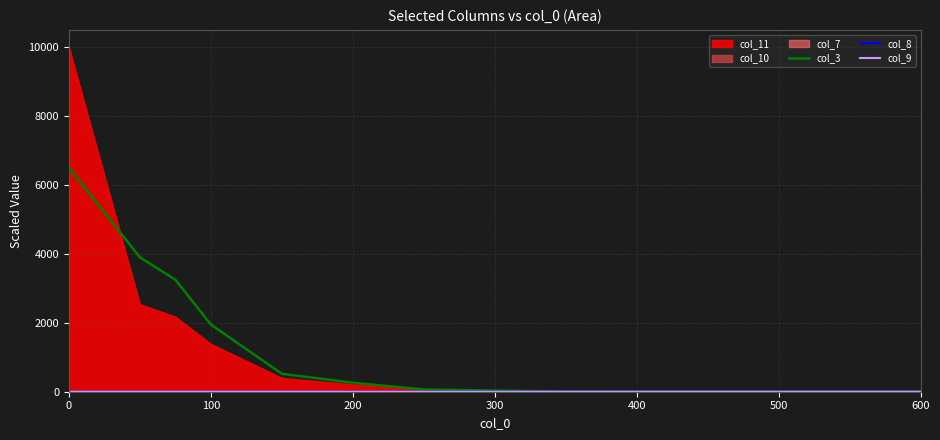

Which series has the largest total across all categories?

col_3